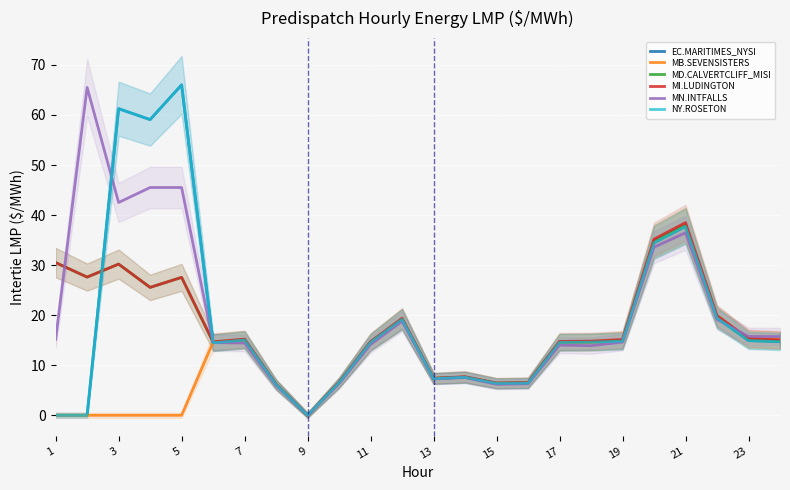

List the series in order of their peak value, highest first.

EC.MARITIMES_NYSI, NY.ROSETON, MN.INTFALLS, MI.LUDINGTON, MD.CALVERTCLIFF_MISI, MB.SEVENSISTERS